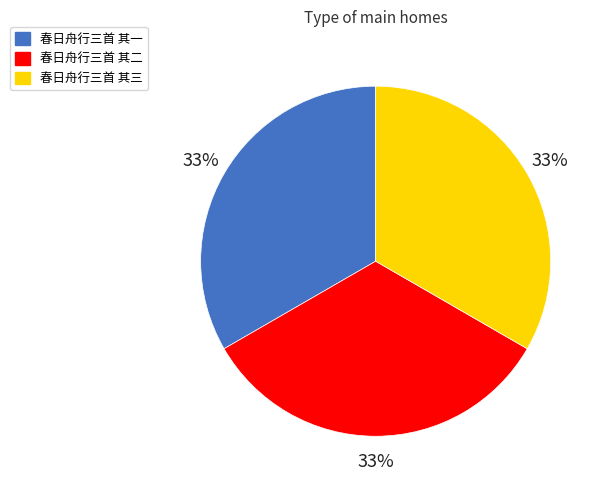

Approximately how many times larger is the value at 春日舟行三首 其三 compared to 春日舟行三首 其一?

1.0